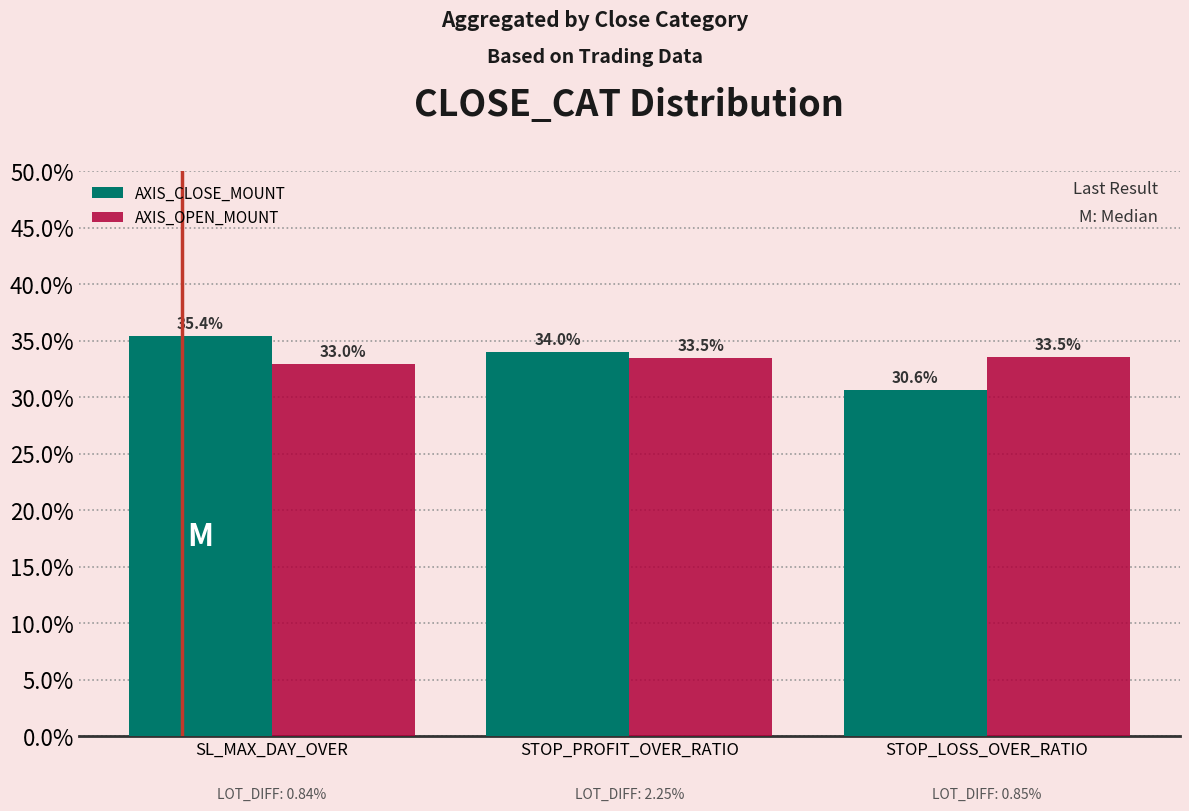

List the series in order of their peak value, lowest first.

AXIS_OPEN_MOUNT, AXIS_CLOSE_MOUNT